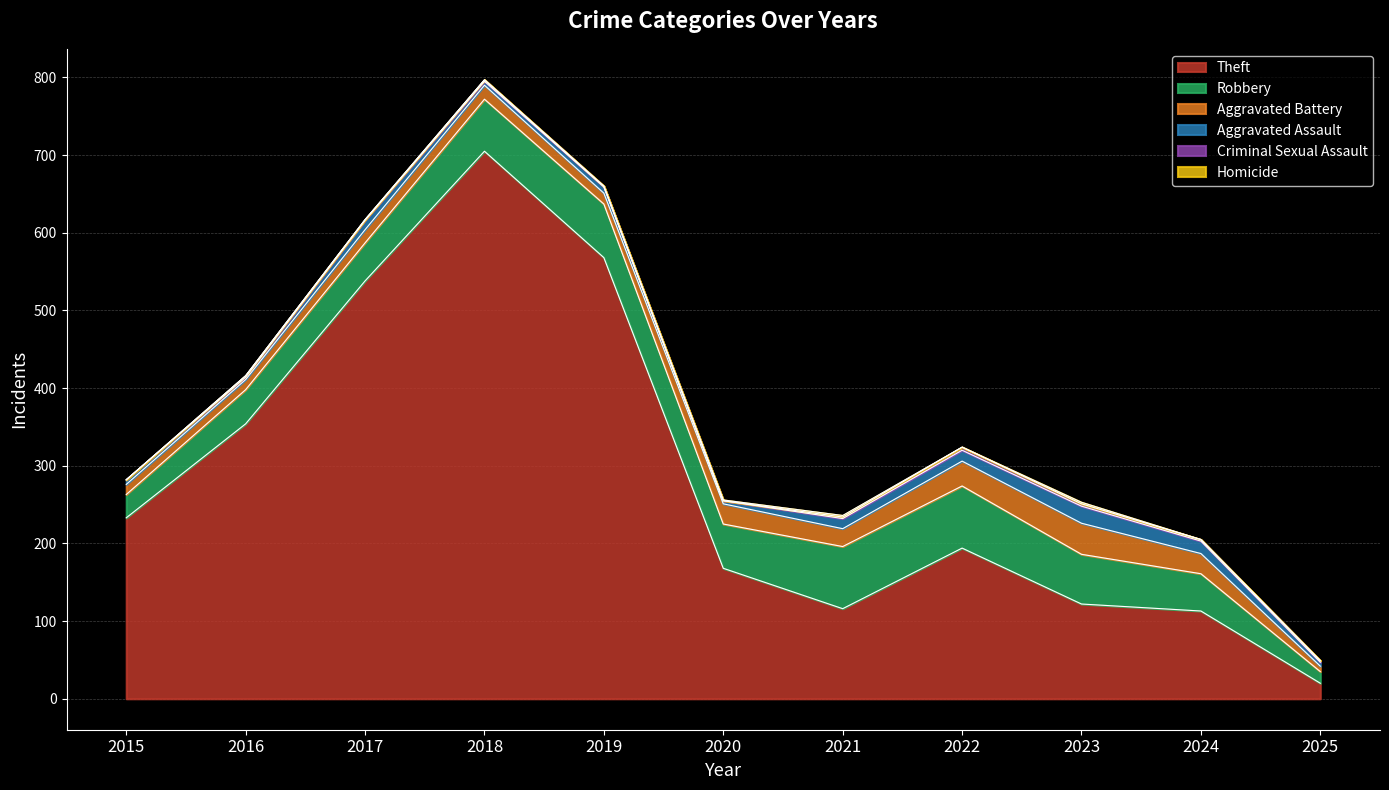

Rank the categories by Aggravated Assault value from highest to lowest.

2023, 2024, 2022, 2021, 2017, 2019, 2015, 2018, 2025, 2020, 2016